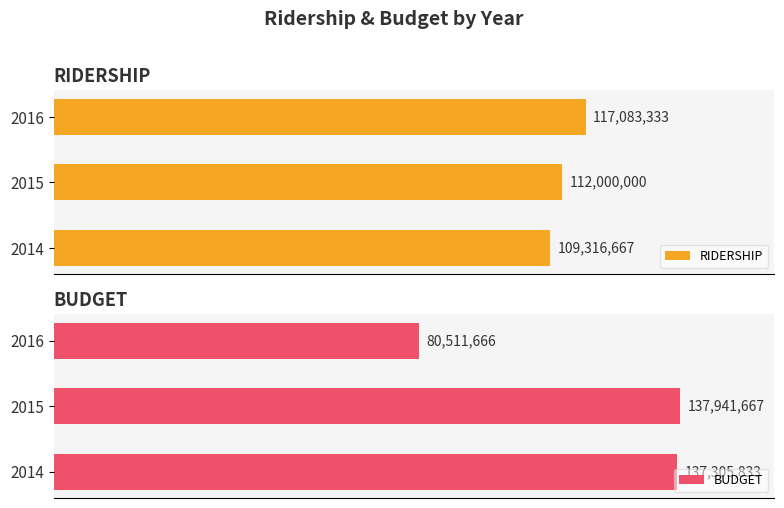

What are all the series names shown in the legend?

RIDERSHIP, BUDGET